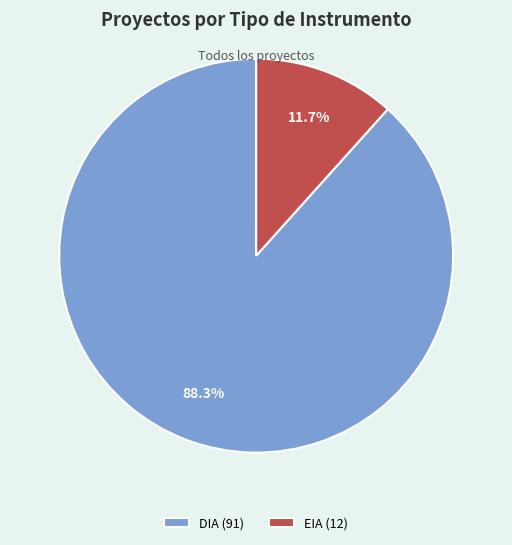

How many segments does this pie chart have?

2